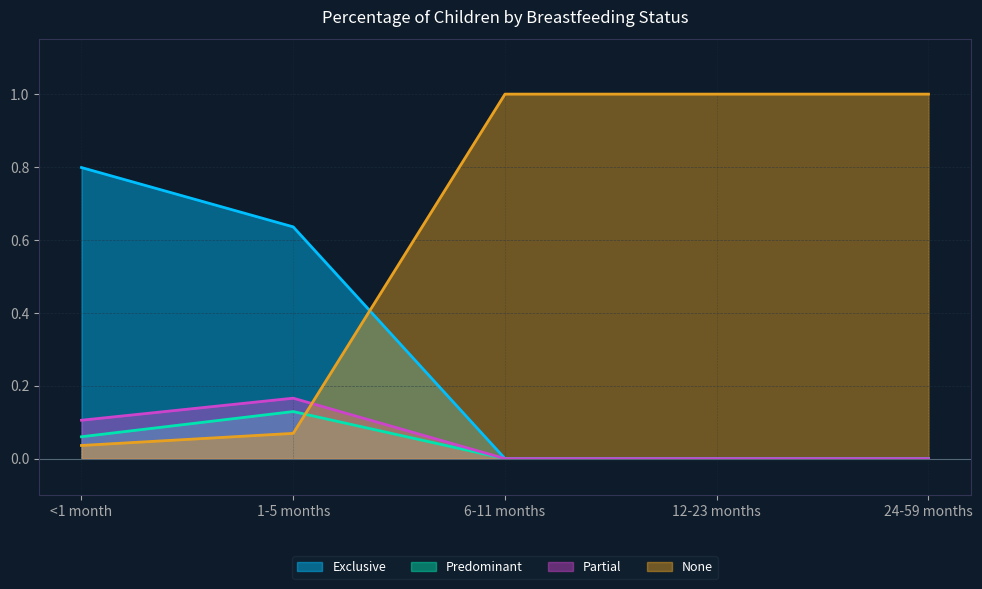

How many data points in None are less than 1?

2